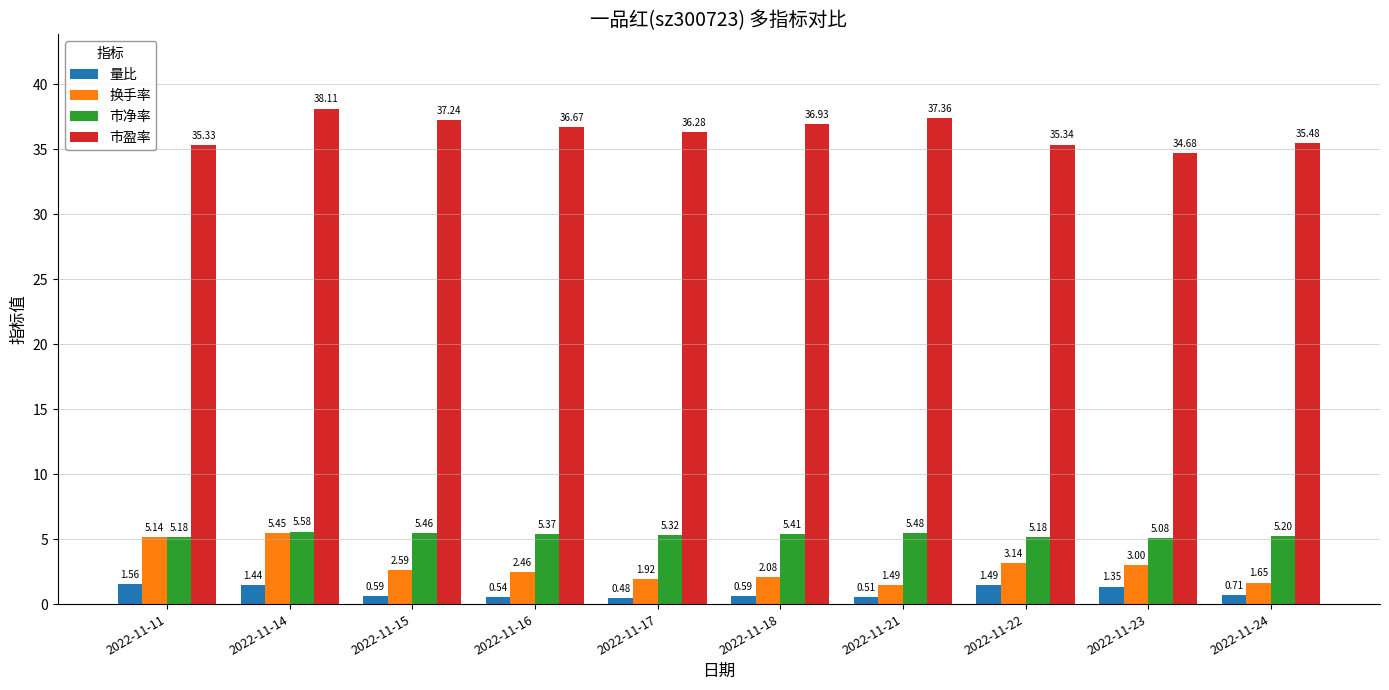

Rank the series by their maximum value, from lowest to highest.

量比, 换手率, 市净率, 市盈率